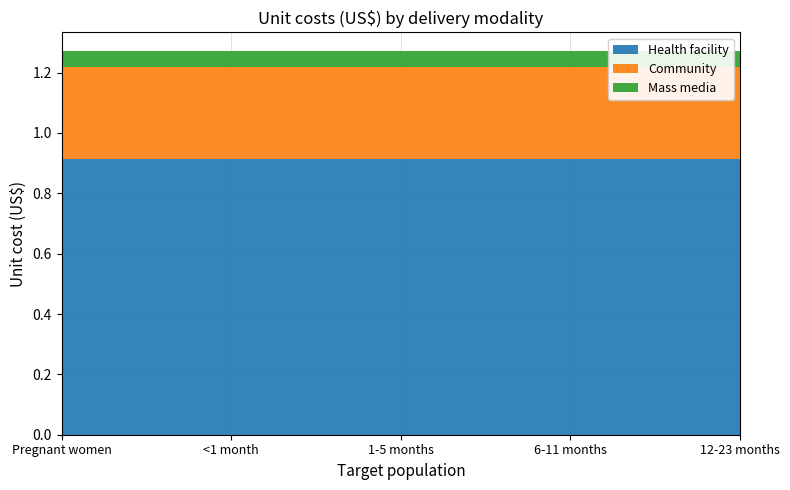

Reading left to right, list all the values displayed in this chart.

Health facility: 0.9	0.9	0.9	0.9	0.9
Community: 0.3	0.3	0.3	0.3	0.3
Mass media: 0.1	0.1	0.1	0.1	0.1